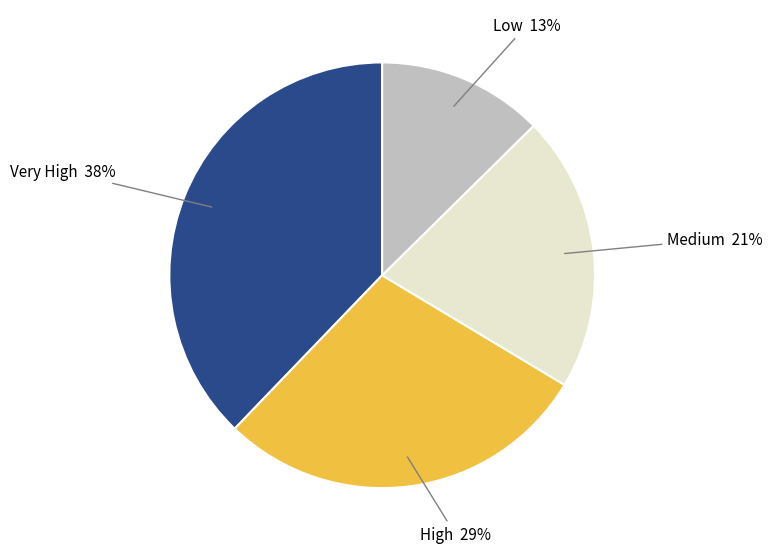

Is there a majority slice in this chart?

No